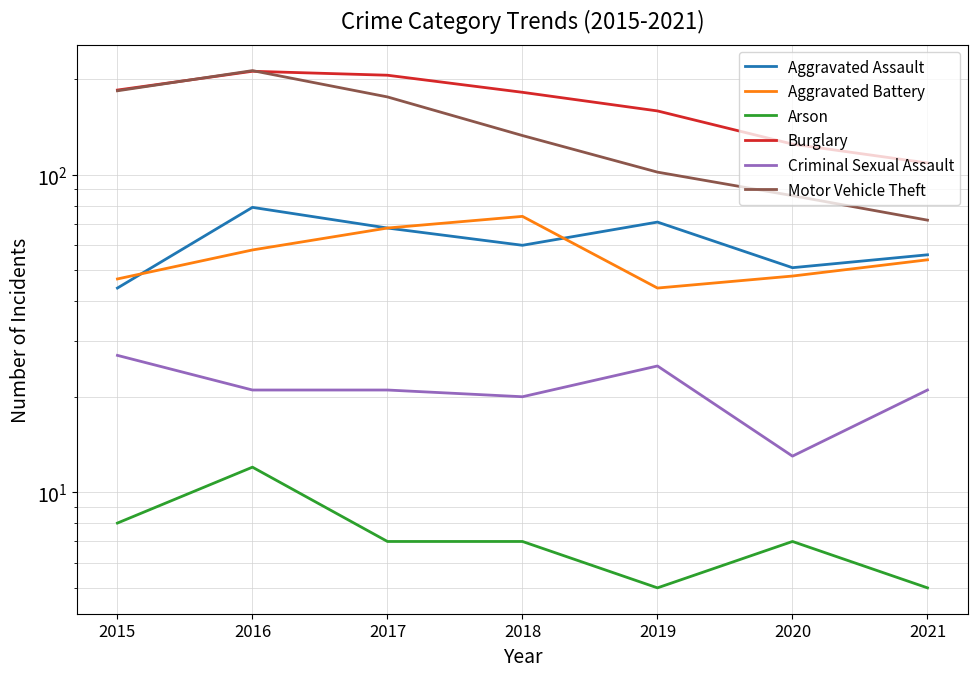

Which series has the largest range (max minus min)?

Motor Vehicle Theft